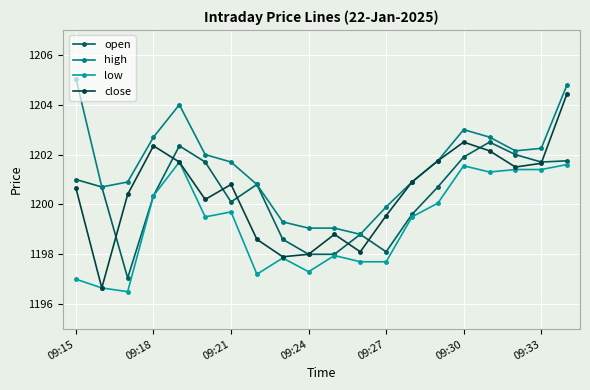

Rank the series by their maximum value, from highest to lowest.

high, close, open, low